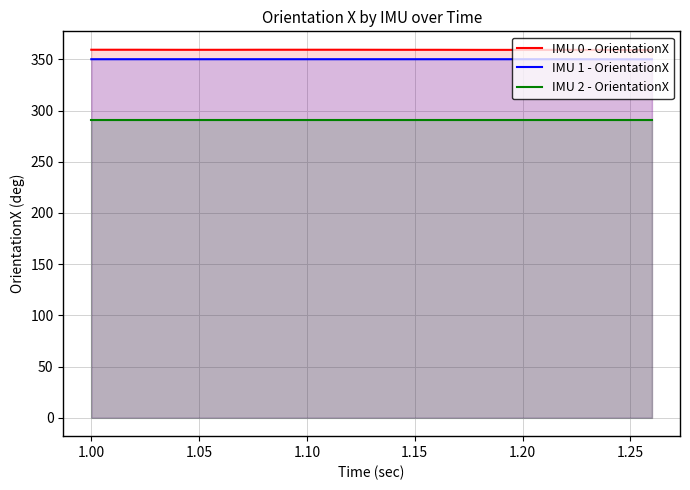

What is the minimum value for IMU 2 - OrientationX?

291.0